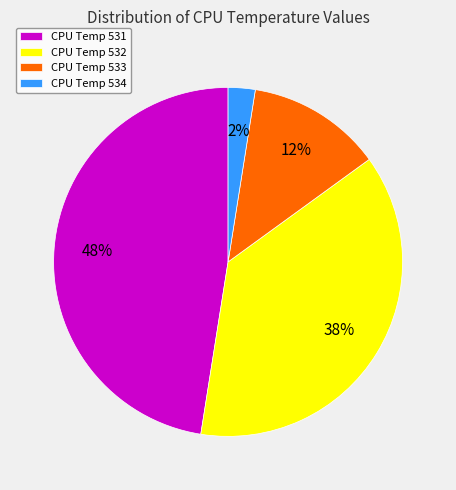

Approximately how many times larger is the value at CPU Temp 531 compared to CPU Temp 532?

1.3